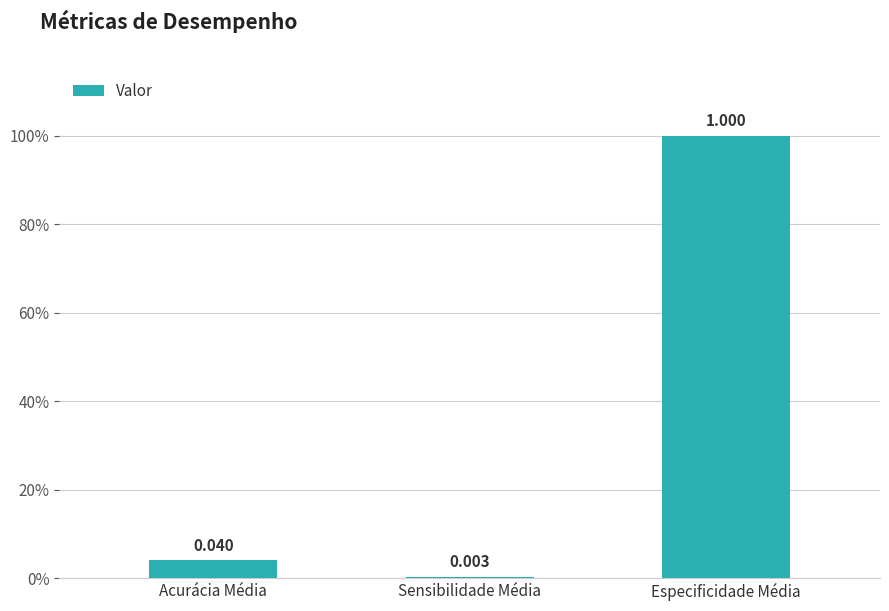

The value at Especificidade Média is 0.5. True or false?

False